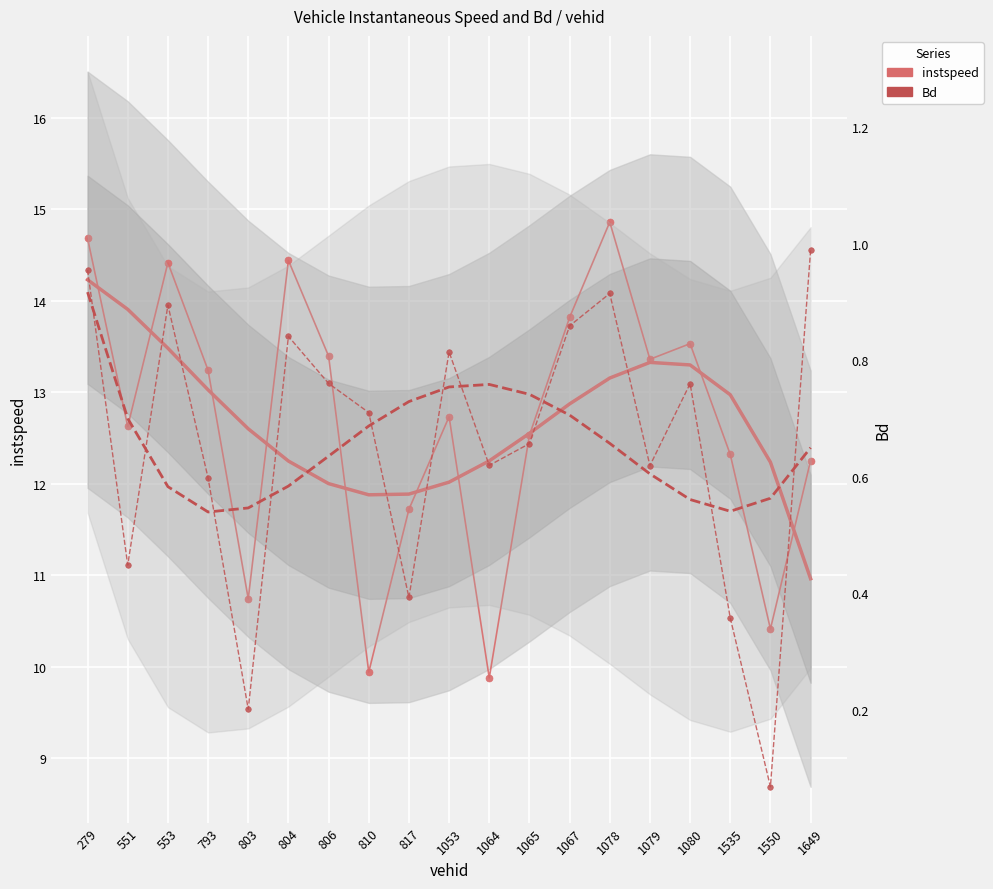

The Bd series shows 0.9 at 1065. True or false?

False